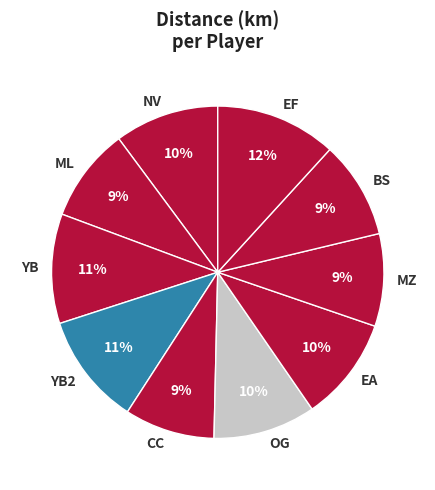

Is it true that BS is 23% of the pie?

False